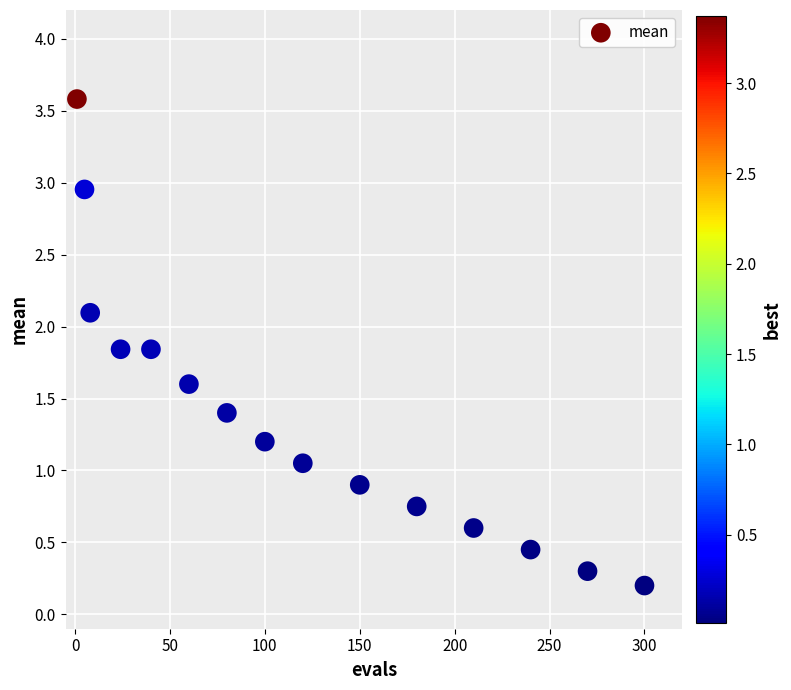

What is the range of X values (max minus min)?

299.0